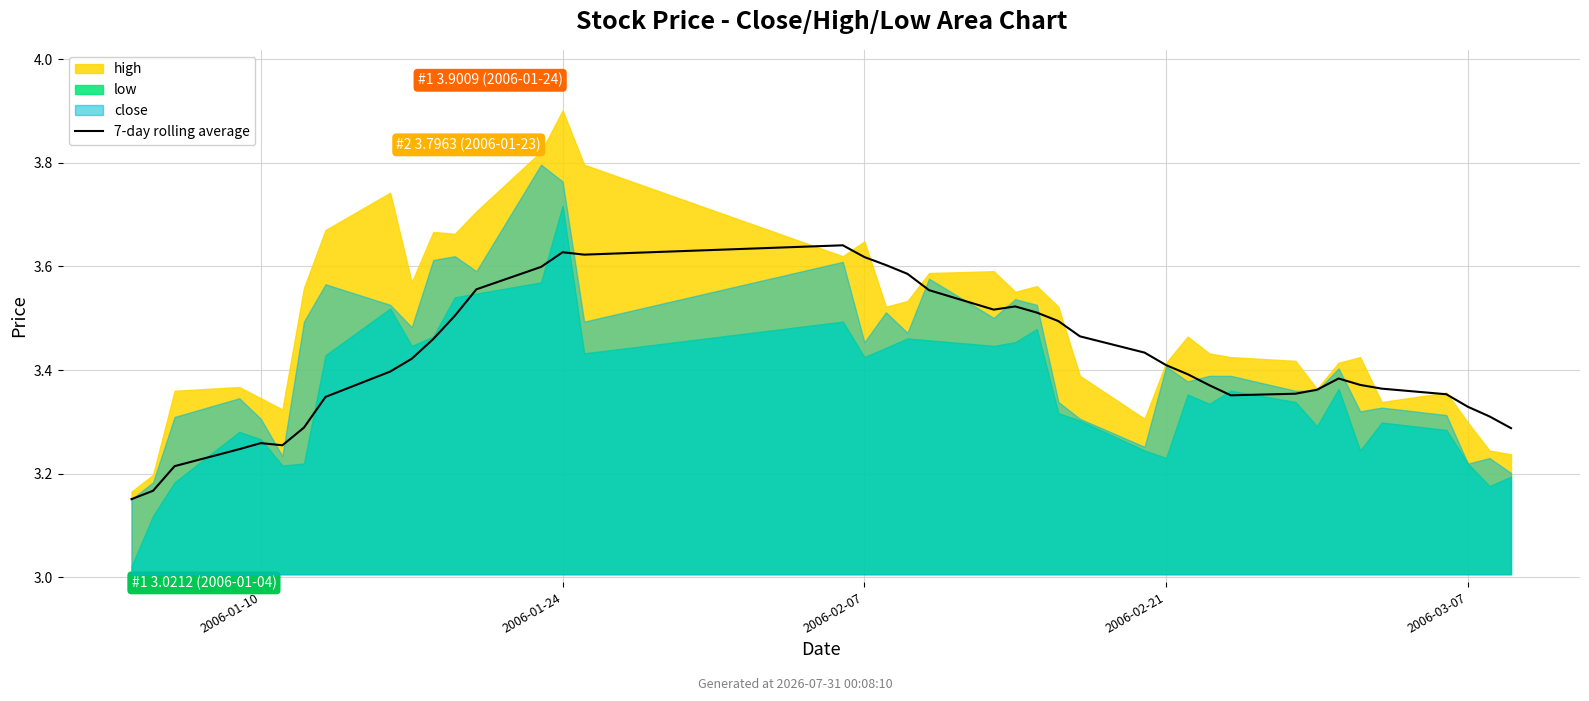

Count the values in the range 3 to 4.

40